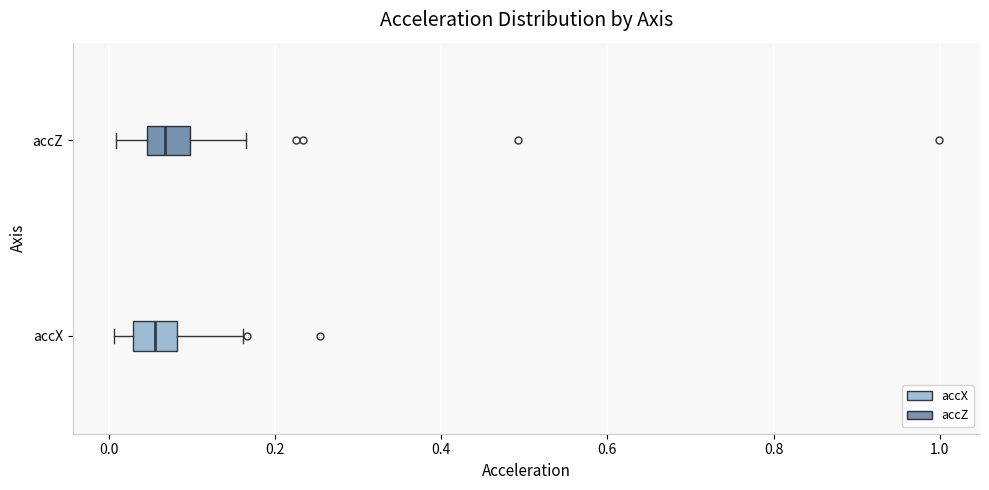

Reading bottom to top, read every box against the x-axis: the position of its median line, the range the box covers, and the ends of its whiskers. The values are not printed on the chart, so give them approximately, as read against the axis.

accX: median 0.06, box 0.02 to 0.08, whiskers 0.00 to 0.16
accZ: median 0.06, box 0.04 to 0.10, whiskers 0.00 to 0.16